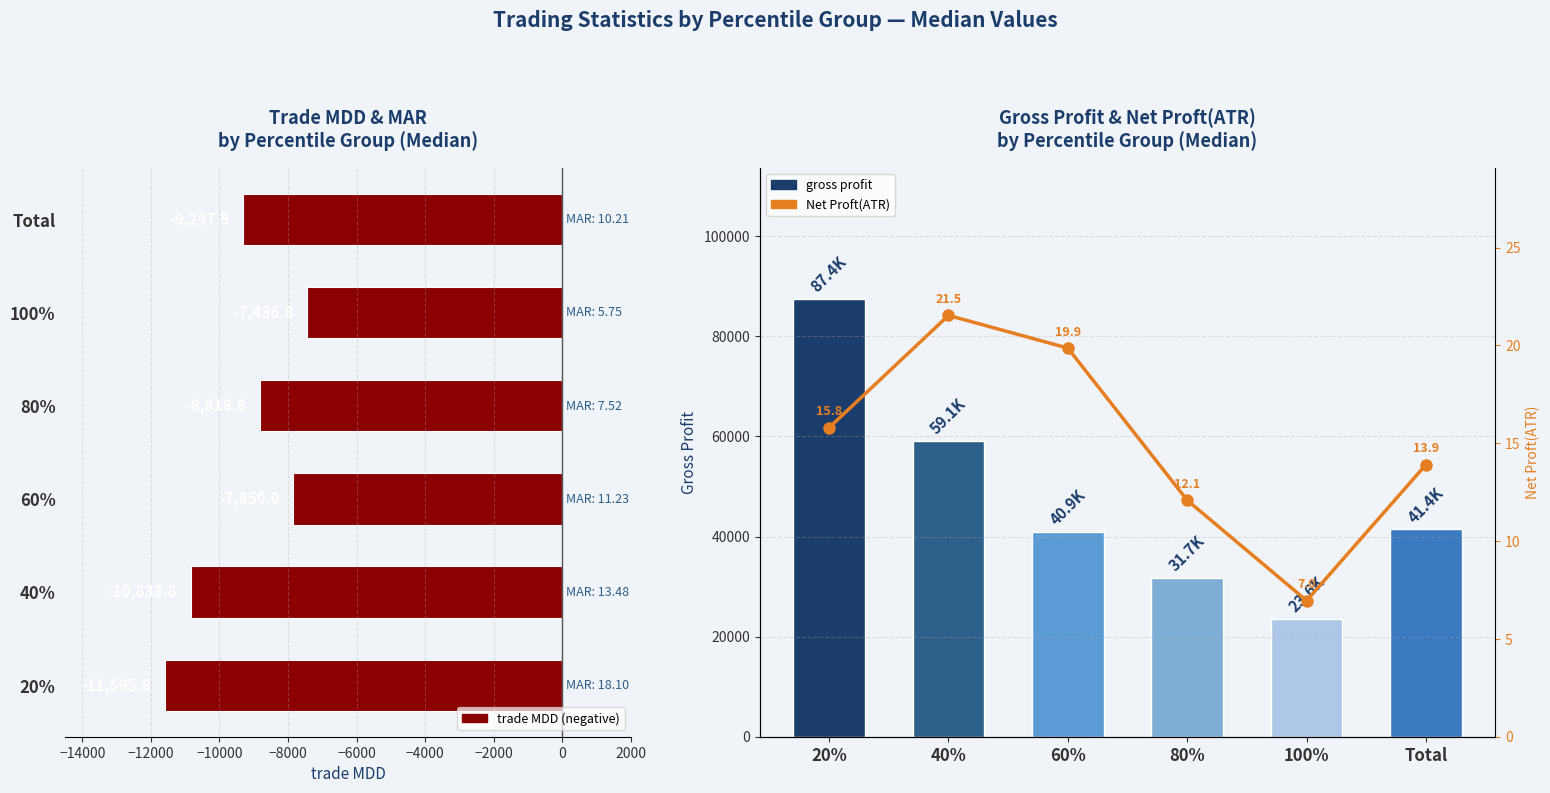

True or false: trade MDD has a value of -9297.5 at Total.

True